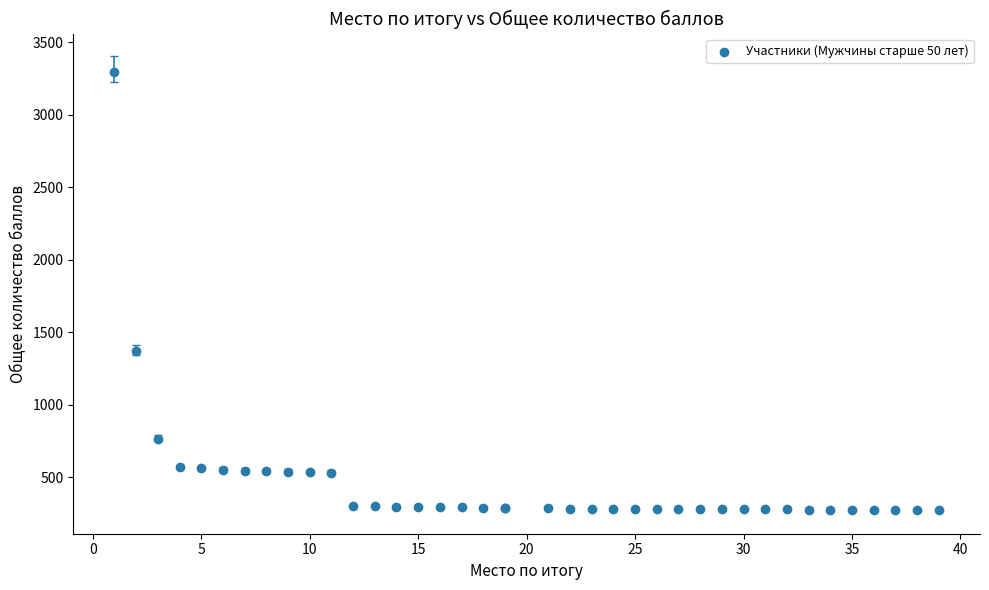

What Y value in the scatter plot is closest to 1783?

1369